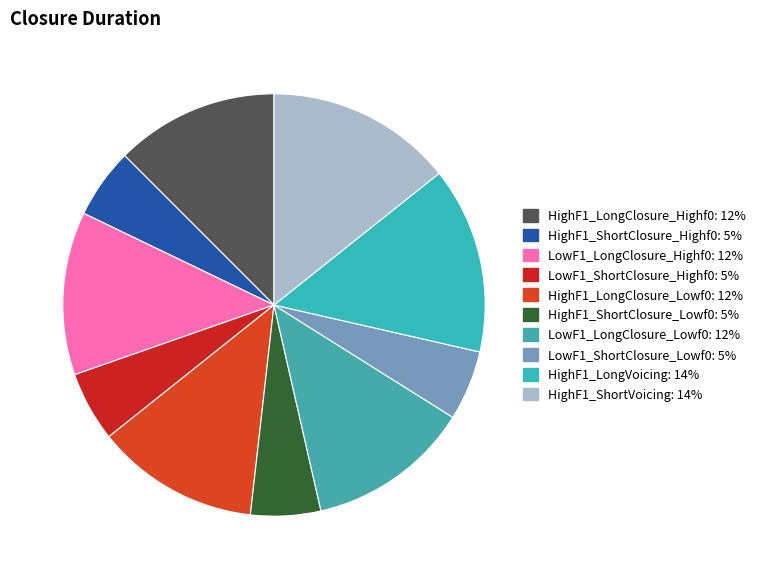

To the nearest percent, what portion does HighF1_ShortVoicing represent?

14%